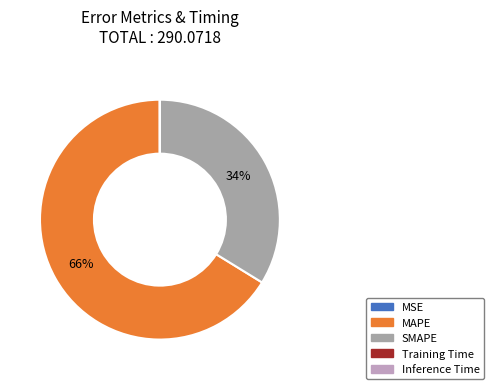

Do Inference Time and MAPE together represent more than half of the pie?

Yes